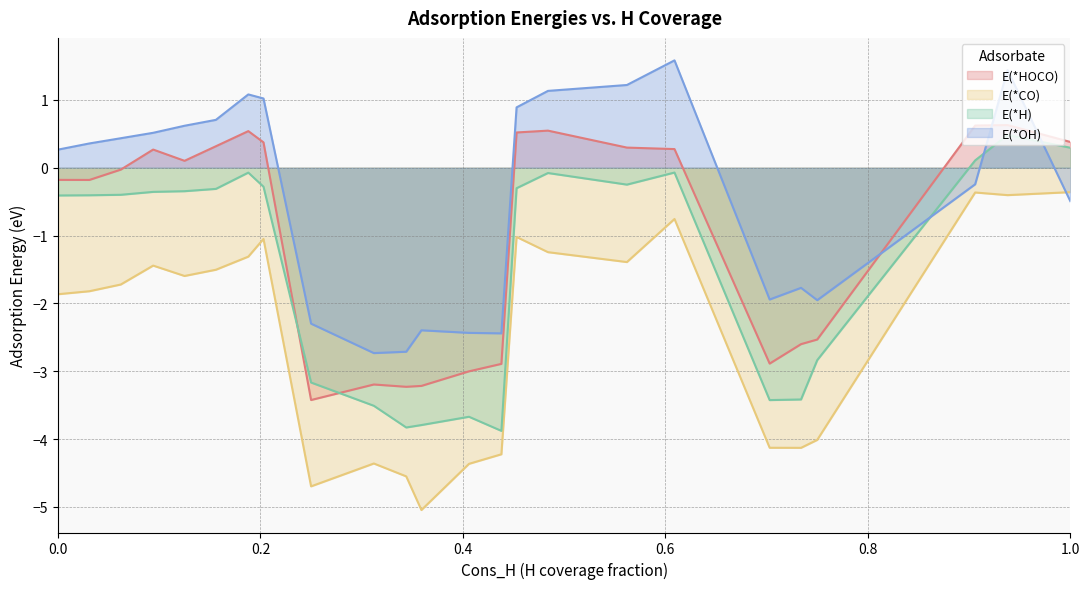

What is the difference between the highest and lowest values at Pd64H31?

2.4